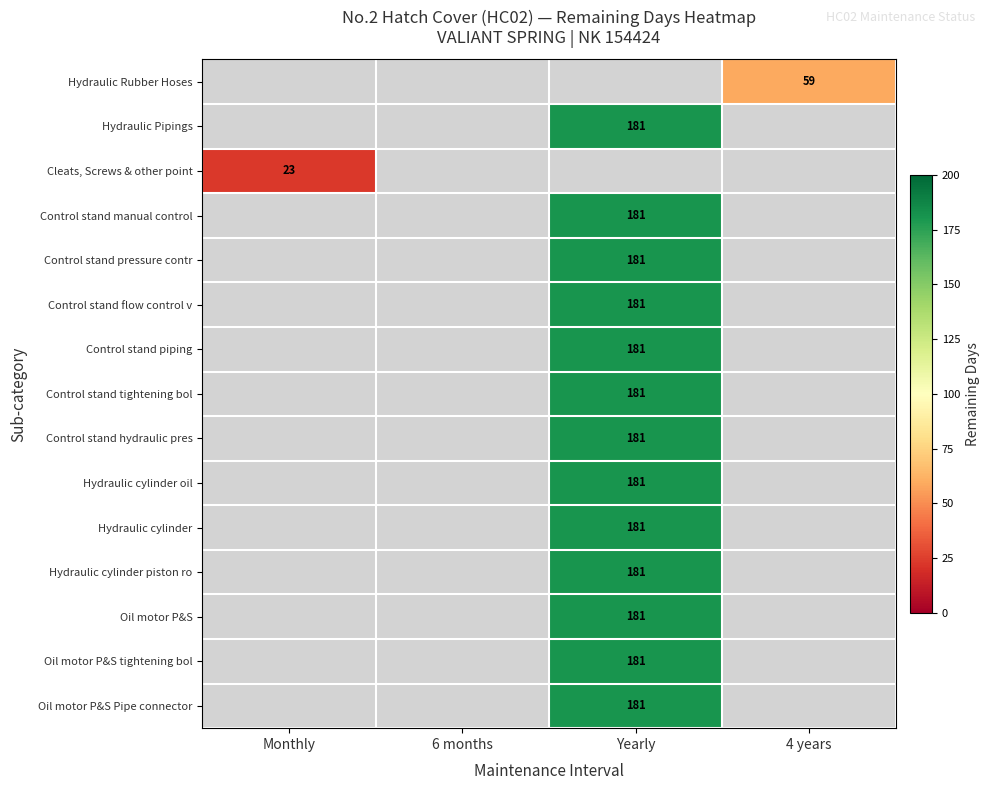

Count the number of categories in the chart.

4